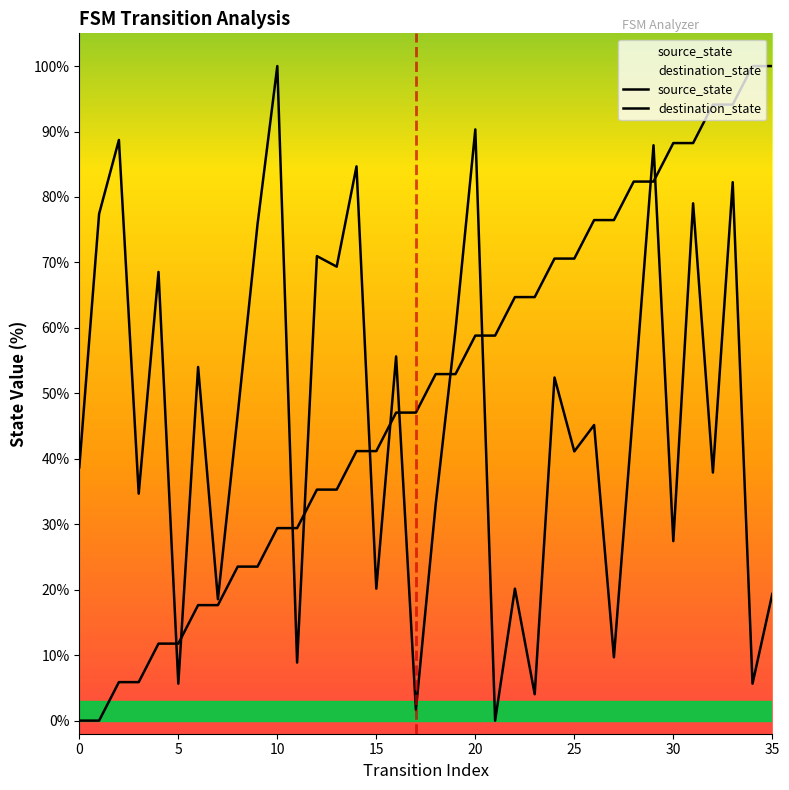

The source_state series shows 100.0 at 35. True or false?

True